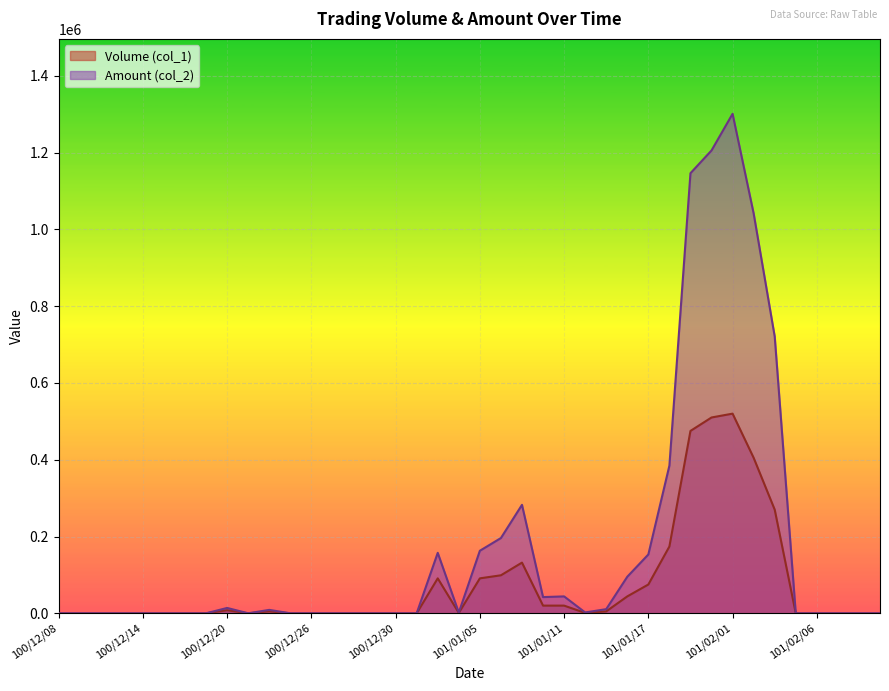

True or false: Volume (col_1) and Amount (col_2) intersect in this chart.

False